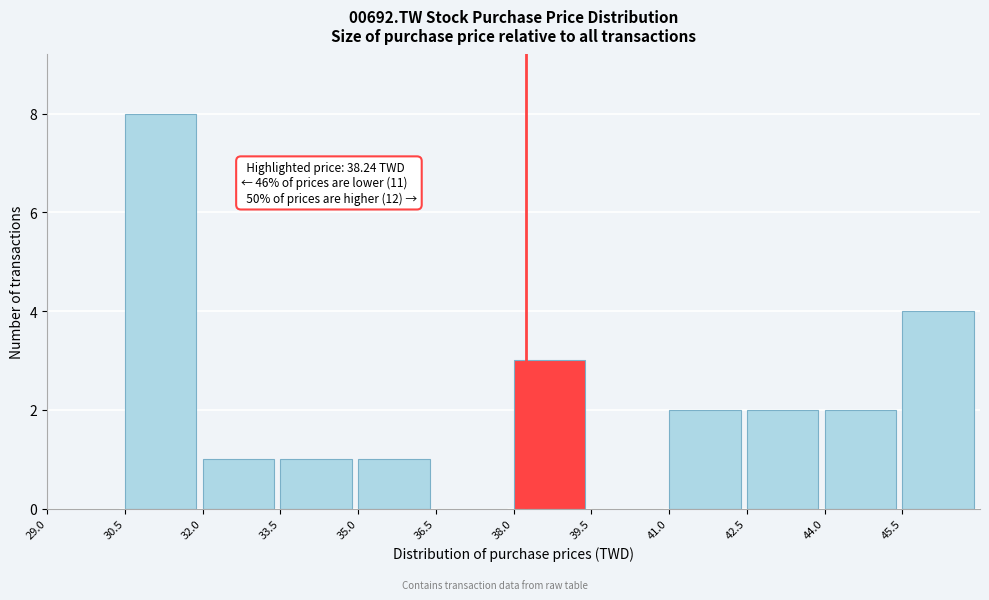

Over which range of the x-axis is the bar tallest?

30.5 to 32.0